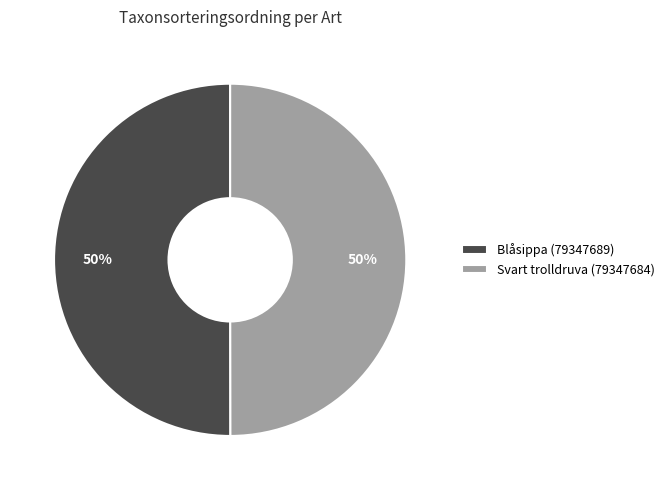

Is it true that Svart trolldruva (79347684) is 50% of the pie?

True